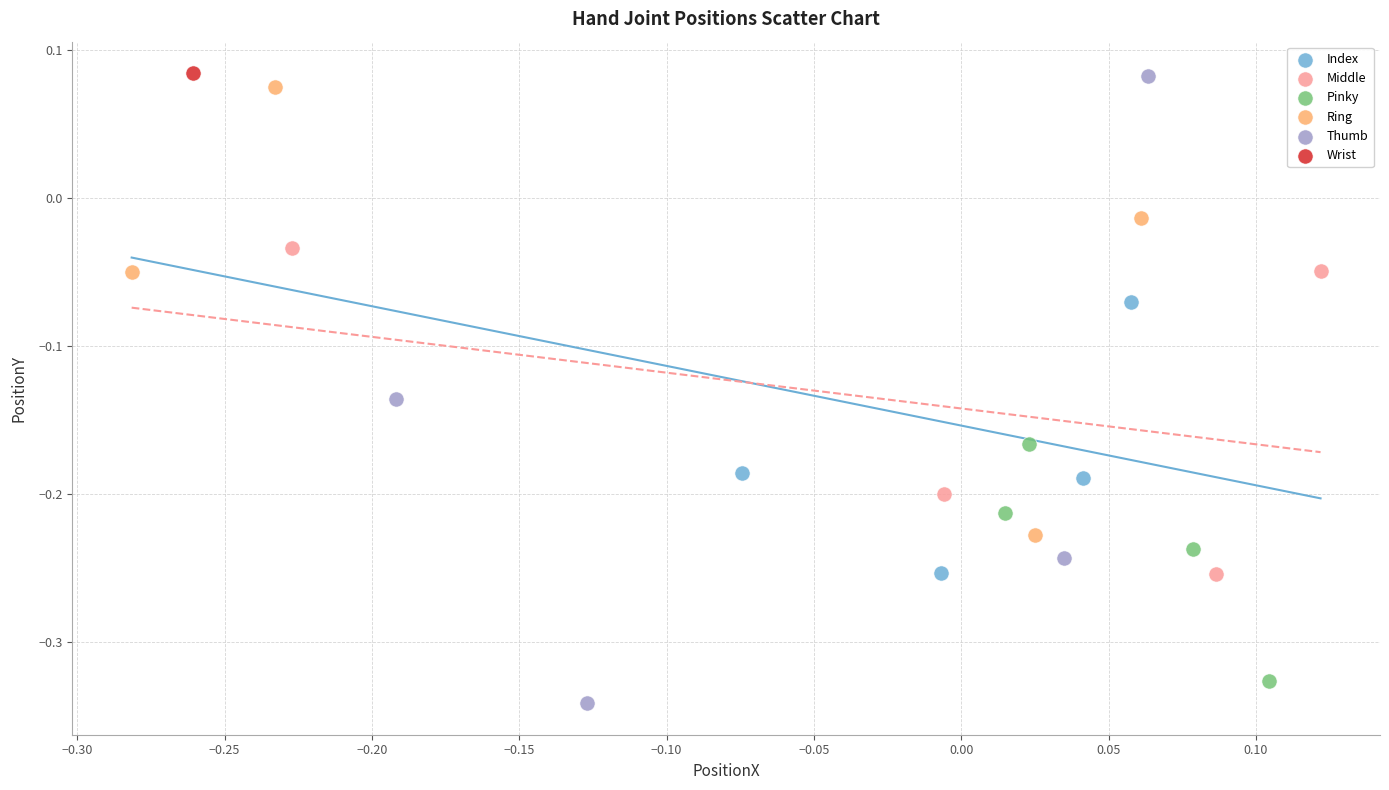

What are all the series names shown in the legend?

Index, Middle, Pinky, Ring, Thumb, Wrist